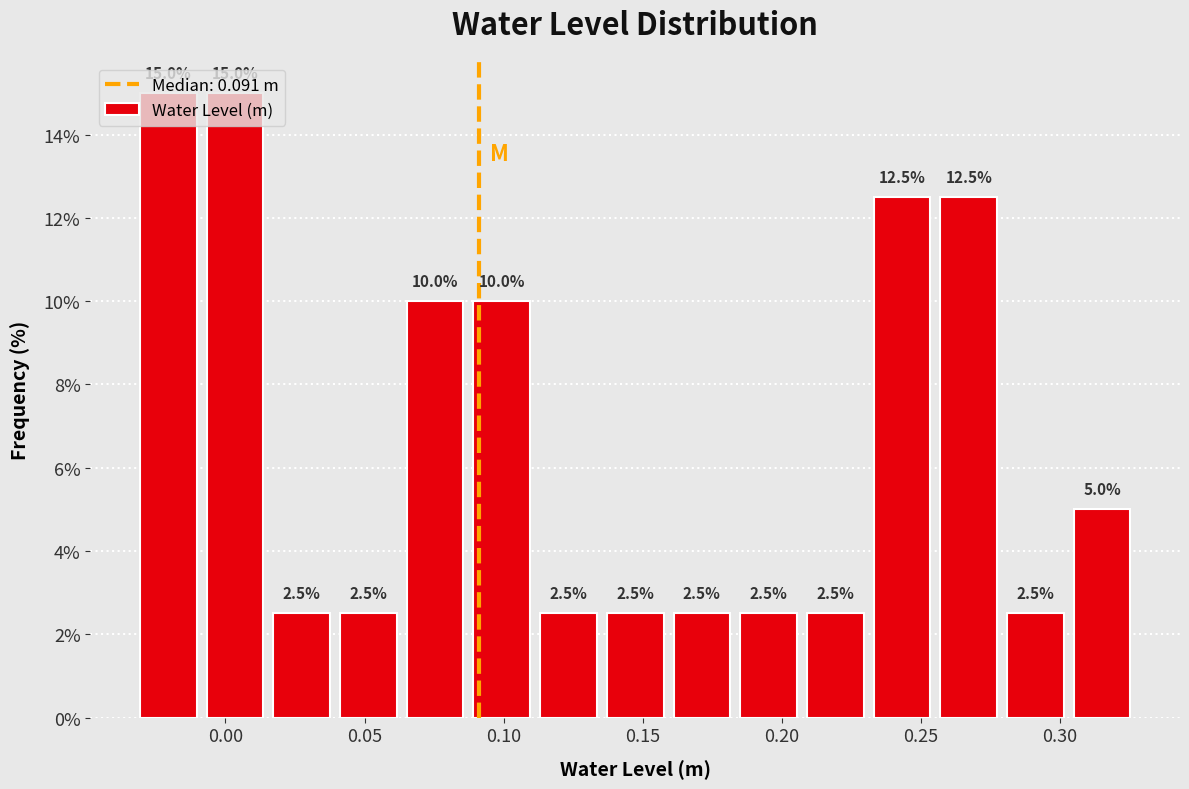

Reading left to right, transcribe this chart: for each bar, give the range it covers on the x-axis and its height. The bar edges are not printed on the chart, so give them approximately, as read against the axis.

-0.035 to -0.010: 15.0
-0.010 to 0.015: 15.0
0.015 to 0.040: 2.5
0.040 to 0.065: 2.5
0.065 to 0.085: 10.0
0.085 to 0.110: 10.0
0.110 to 0.135: 2.5
0.135 to 0.160: 2.5
0.160 to 0.185: 2.5
0.185 to 0.205: 2.5
0.205 to 0.230: 2.5
0.230 to 0.255: 12.5
0.255 to 0.280: 12.5
0.280 to 0.305: 2.5
0.305 to 0.325: 5.0